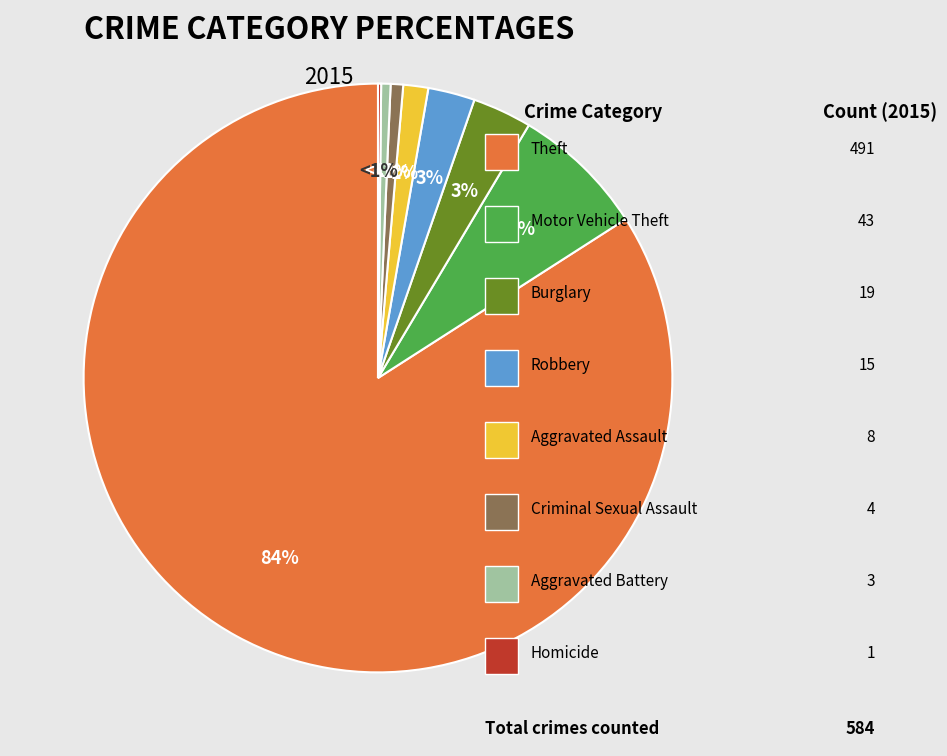

Count the number of slices in the pie.

8